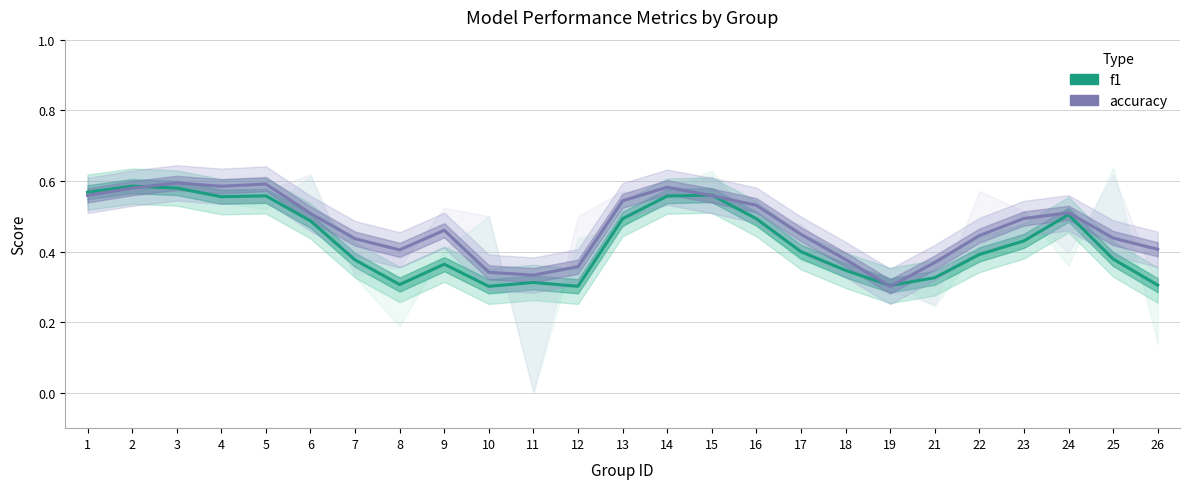

What is the total value across all series at 23?

0.9